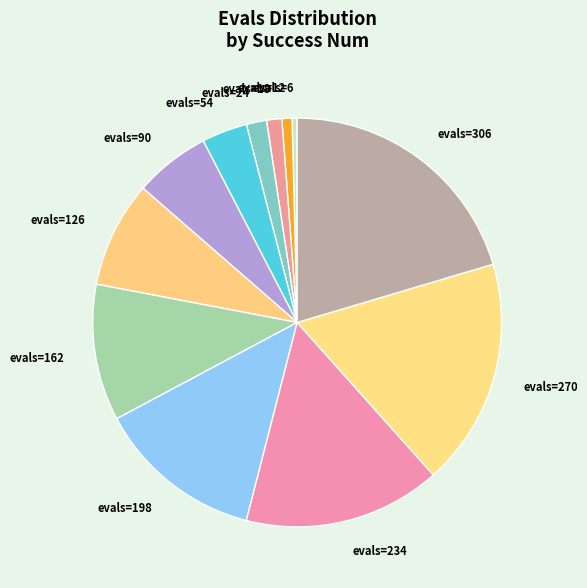

Does any single category account for the majority?

No